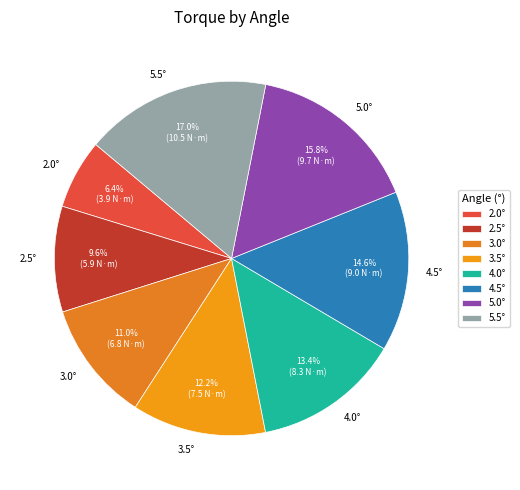

How much of the chart is everything except 3.5°?

87.8%